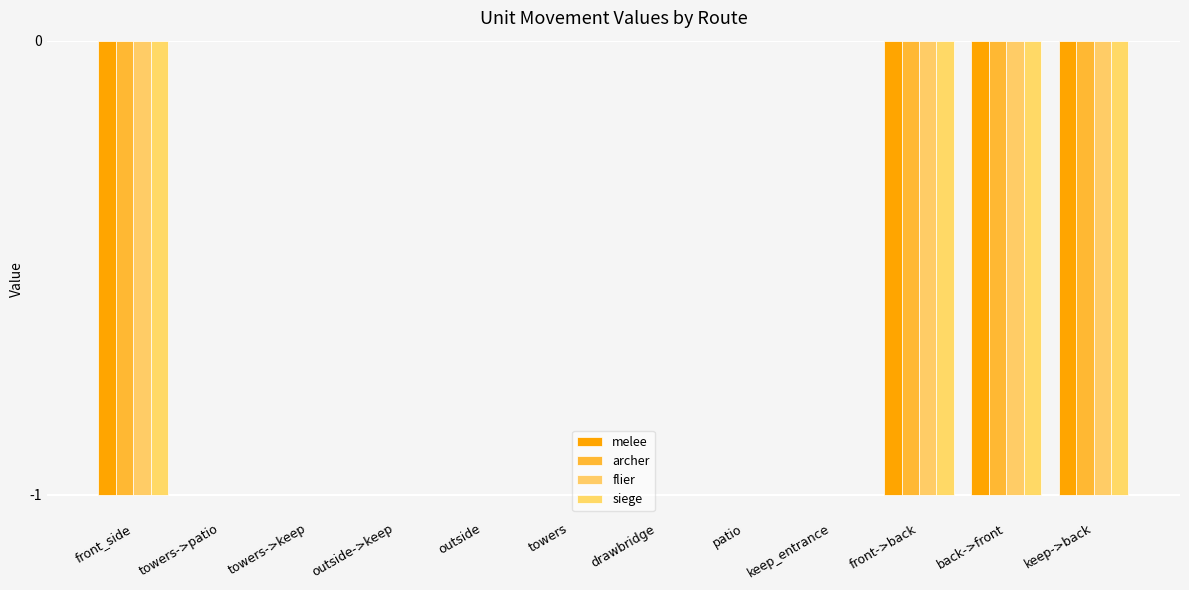

The value of siege at towers->patio is 1. True or false?

False